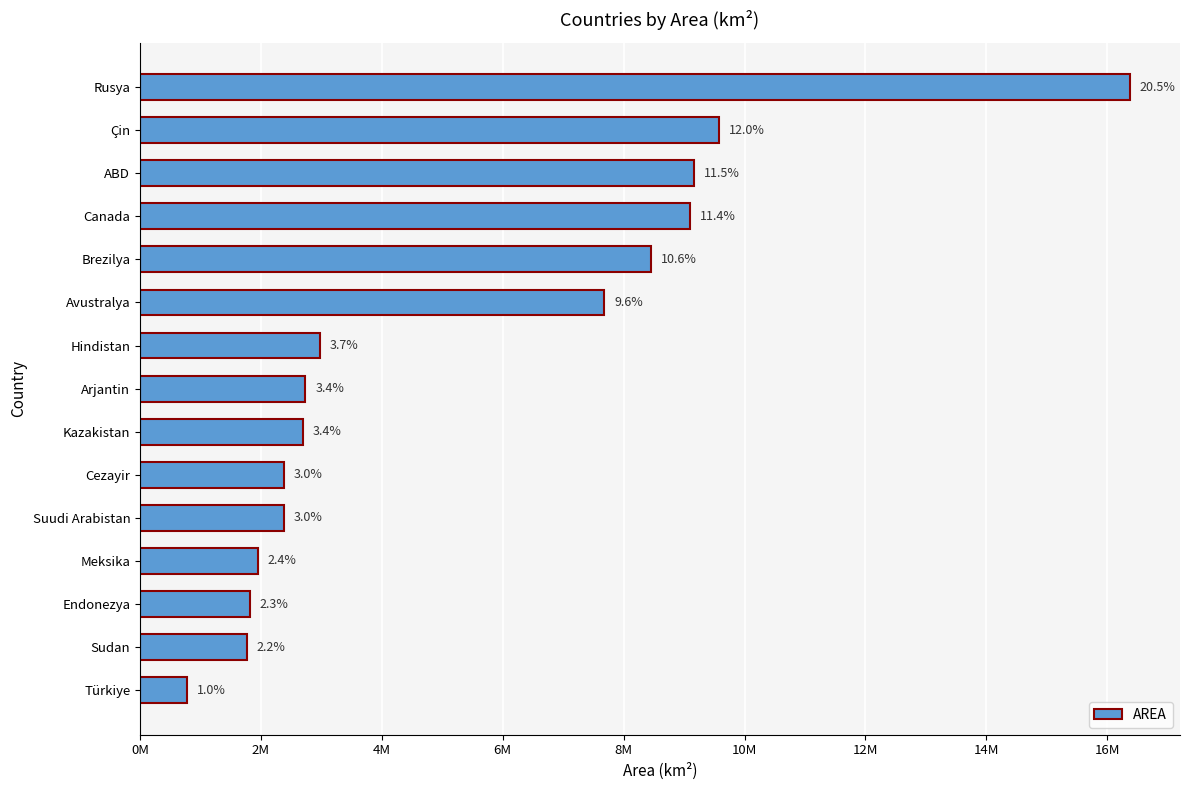

Does the chart contain any negative values?

No